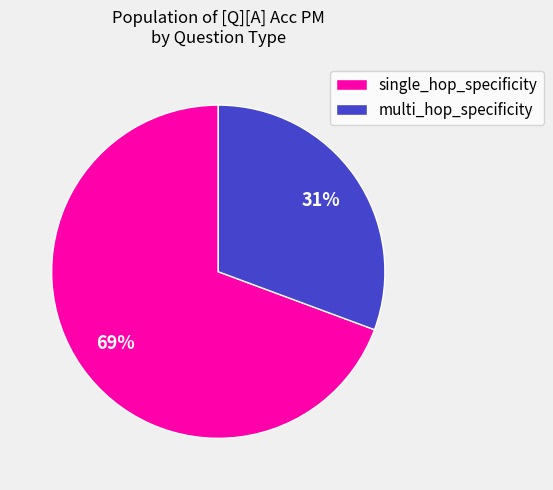

Between single_hop_specificity and multi_hop_specificity, which is larger?

single_hop_specificity